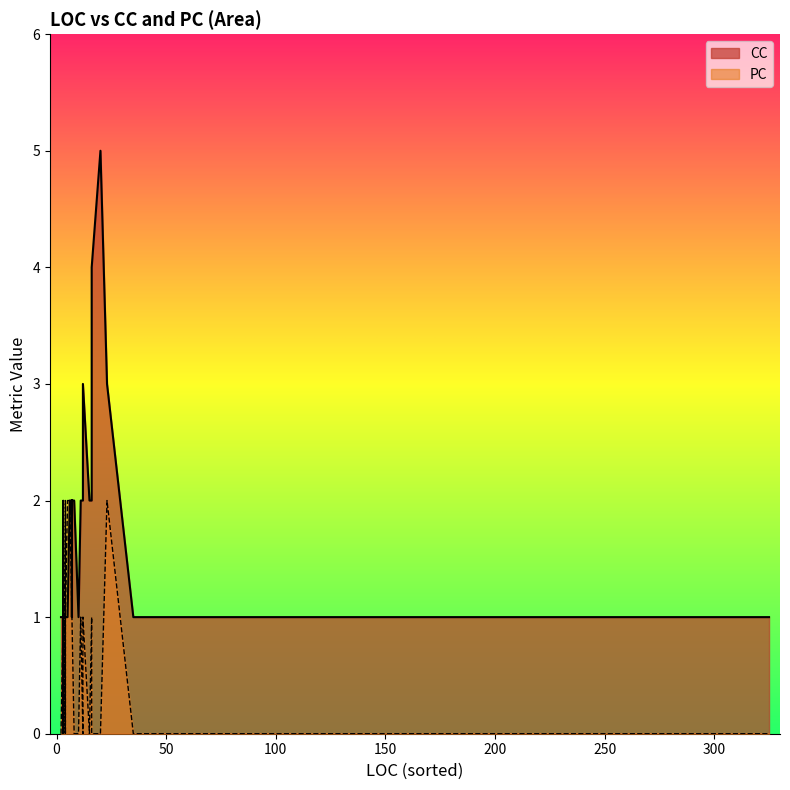

True or false: CC has a value of 3 at 13.

False